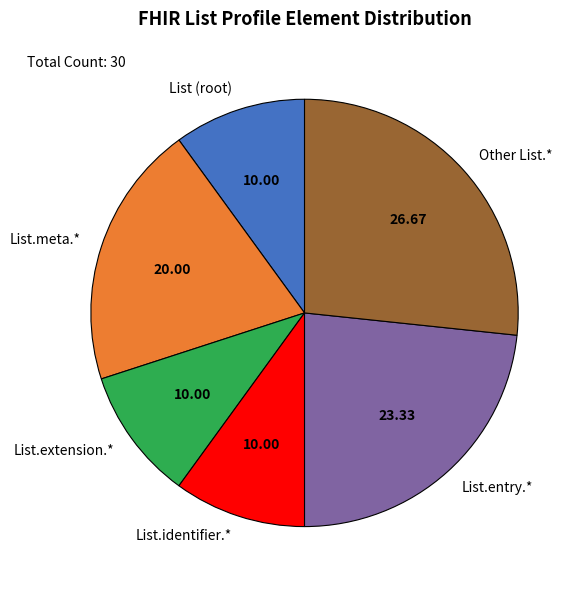

Is the sum of List.extension.* and Other List.* greater than half?

No